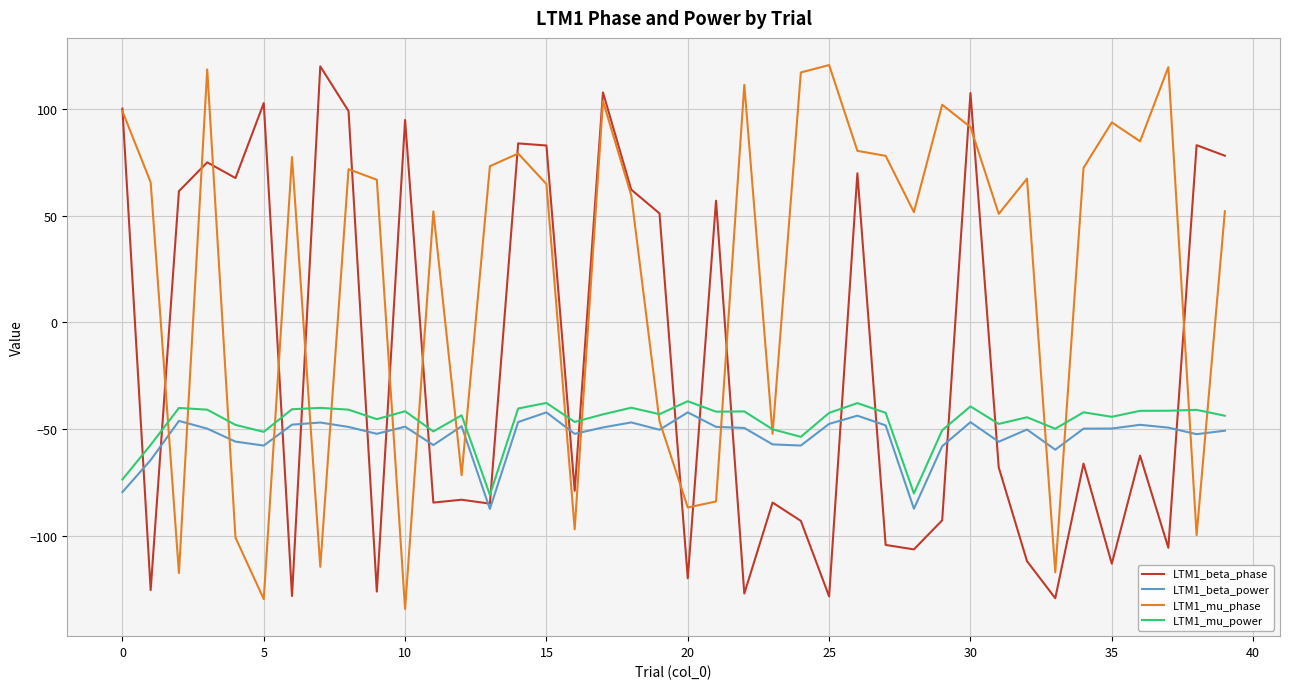

True or false: LTM1_beta_power and LTM1_mu_power cross at least once.

False